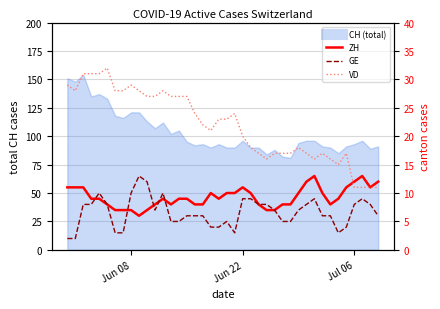

Is it true that GE equals 5 at Jun 22?

False